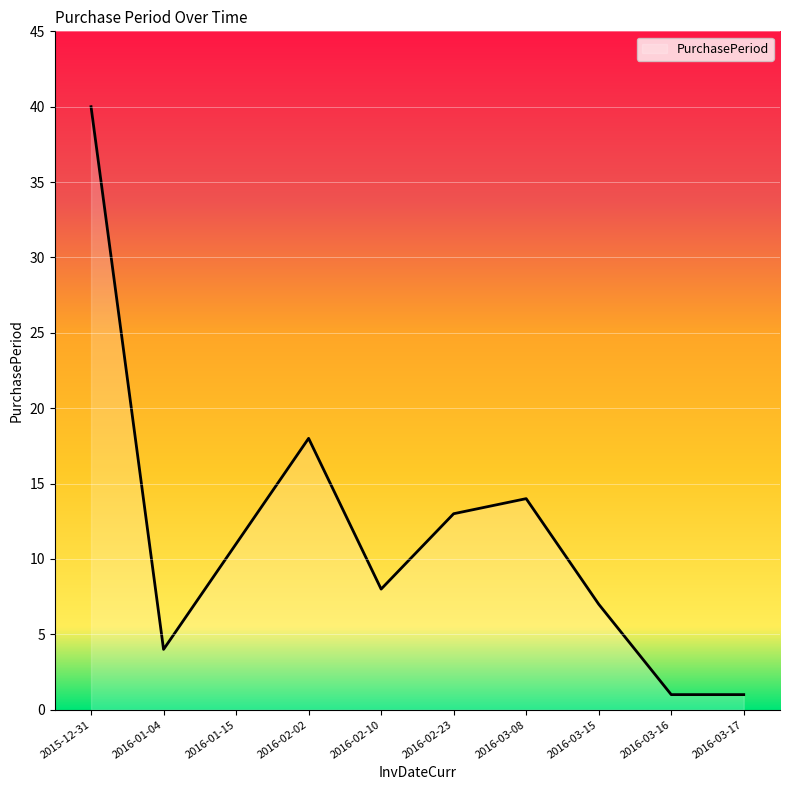

True or false: the data shows 12 at 2016-02-10.

False